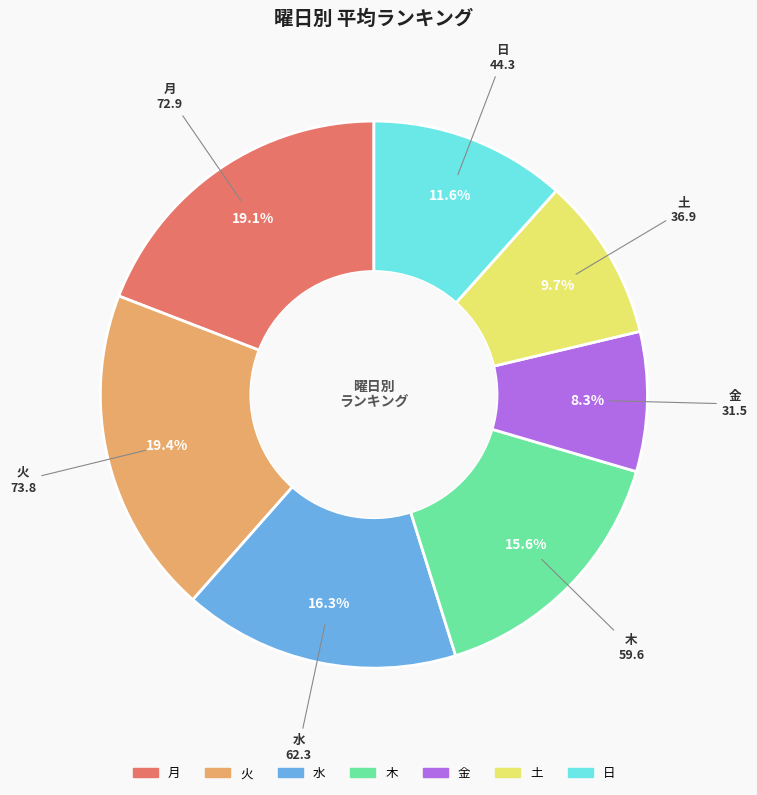

Is it true that 土 is 23% of the pie?

False